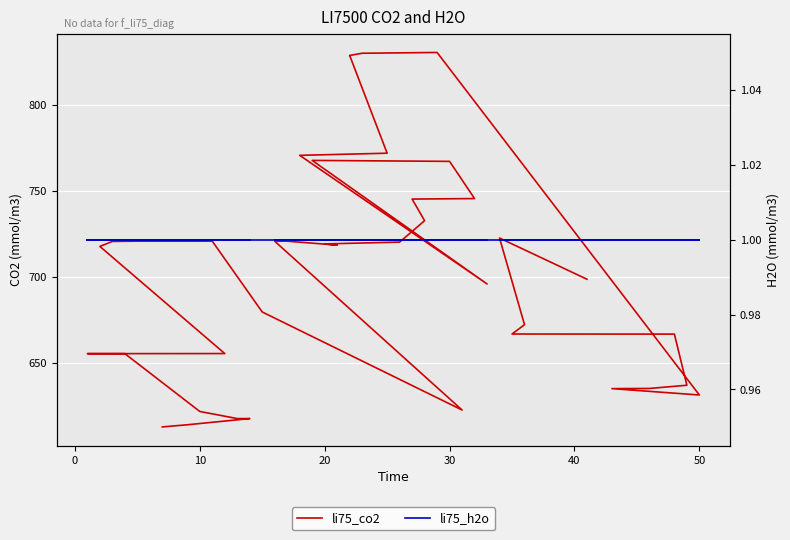

How many lines are shown in the chart?

2